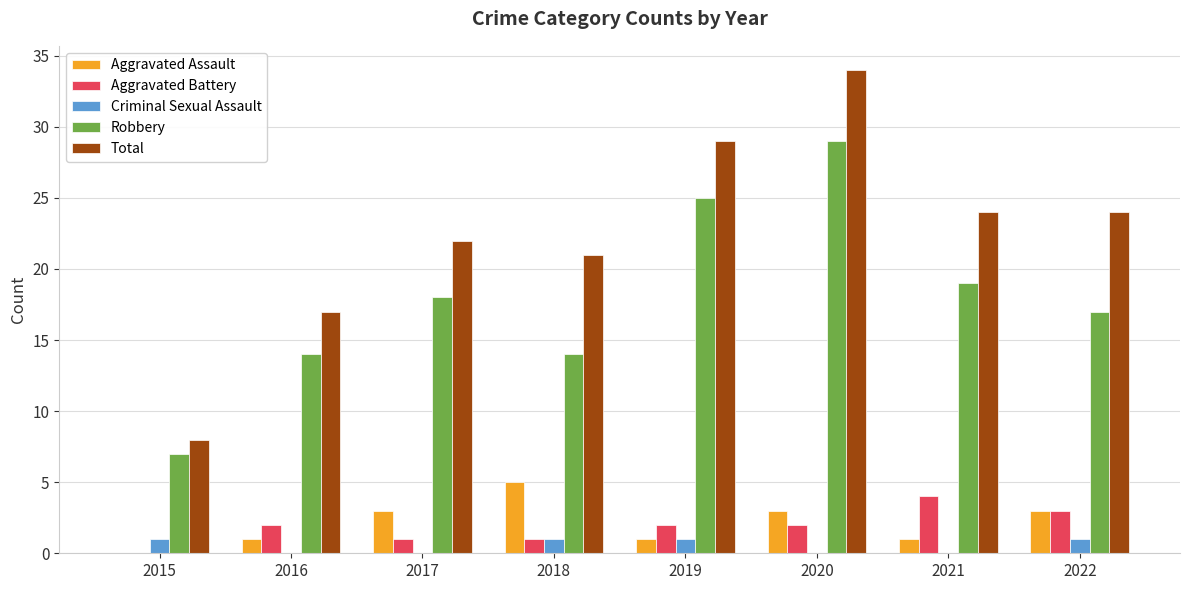

Reading left to right, transcribe all the data shown in this chart.

Aggravated Assault: 2015=0	2016=1	2017=3	2018=5	2019=1	2020=3	2021=1	2022=3
Aggravated Battery: 2015=0	2016=2	2017=1	2018=1	2019=2	2020=2	2021=4	2022=3
Criminal Sexual Assault: 2015=1	2016=0	2017=0	2018=1	2019=1	2020=0	2021=0	2022=1
Robbery: 2015=7	2016=14	2017=18	2018=14	2019=25	2020=29	2021=19	2022=17
Total: 2015=8	2016=17	2017=22	2018=21	2019=29	2020=34	2021=24	2022=24